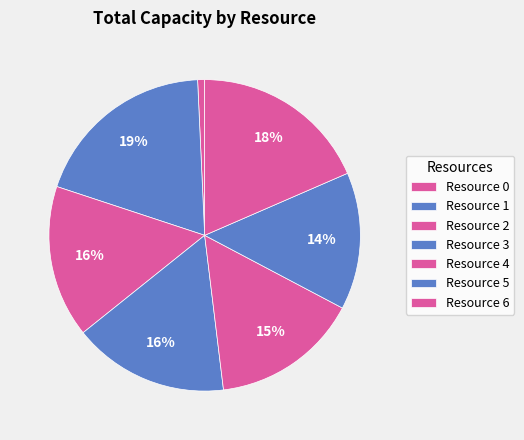

What is the total percentage of Resource 3 and Resource 5?

30.4%